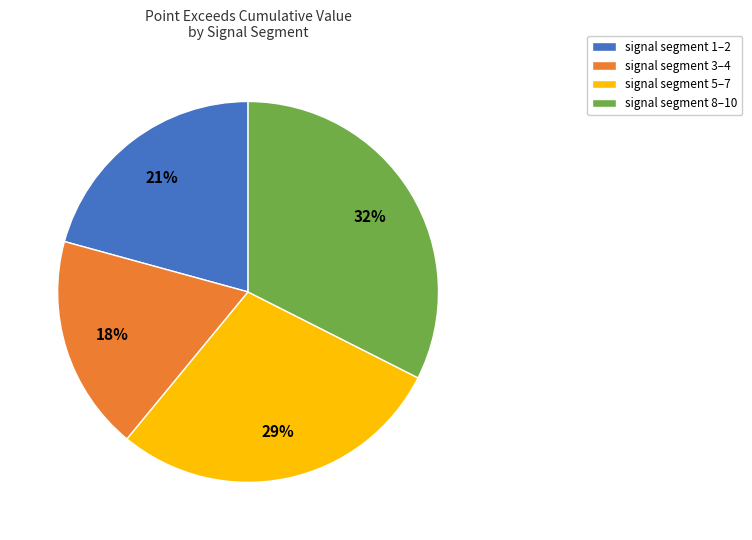

Rank the categories by value from highest to lowest.

signal segment 8–10, signal segment 5–7, signal segment 1–2, signal segment 3–4